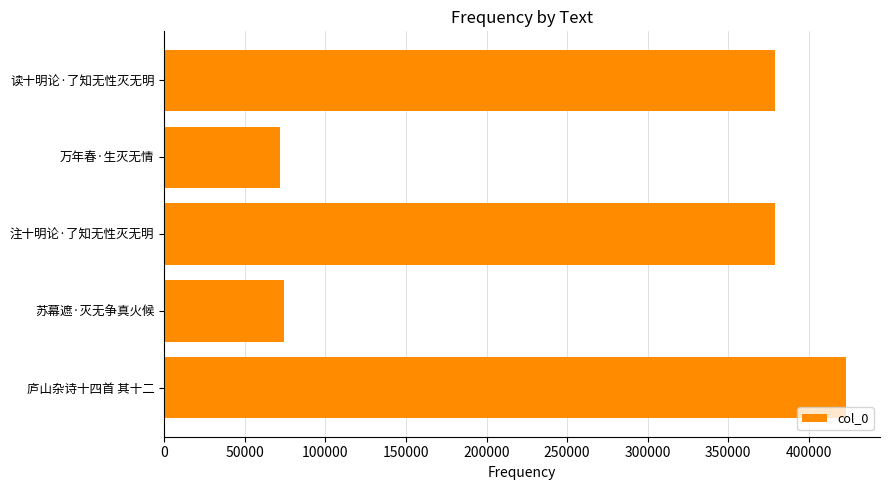

How many bars are there in total?

5